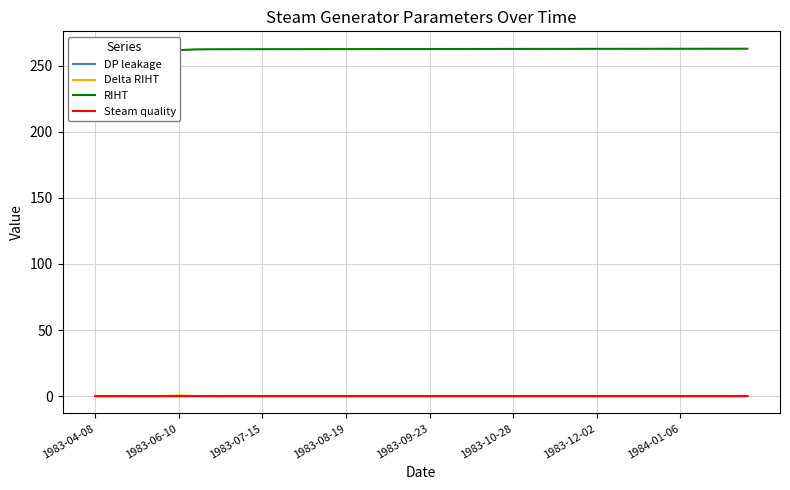

What is the total value across all series at 31?

262.8